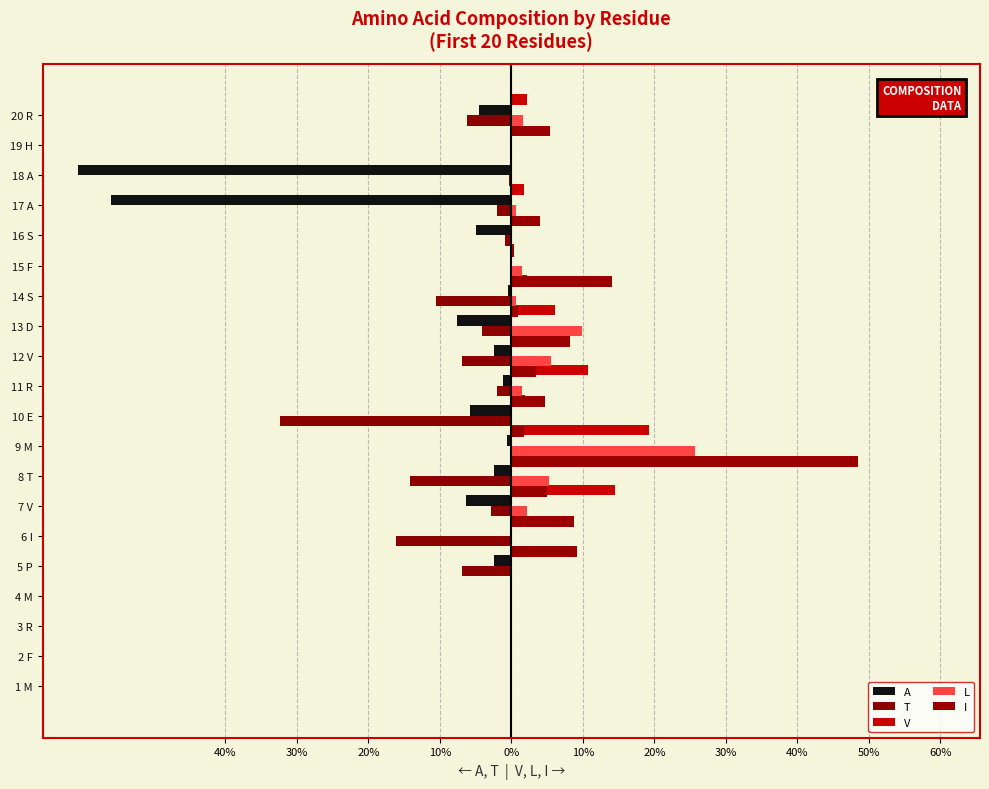

Does the chart contain any negative values?

Yes